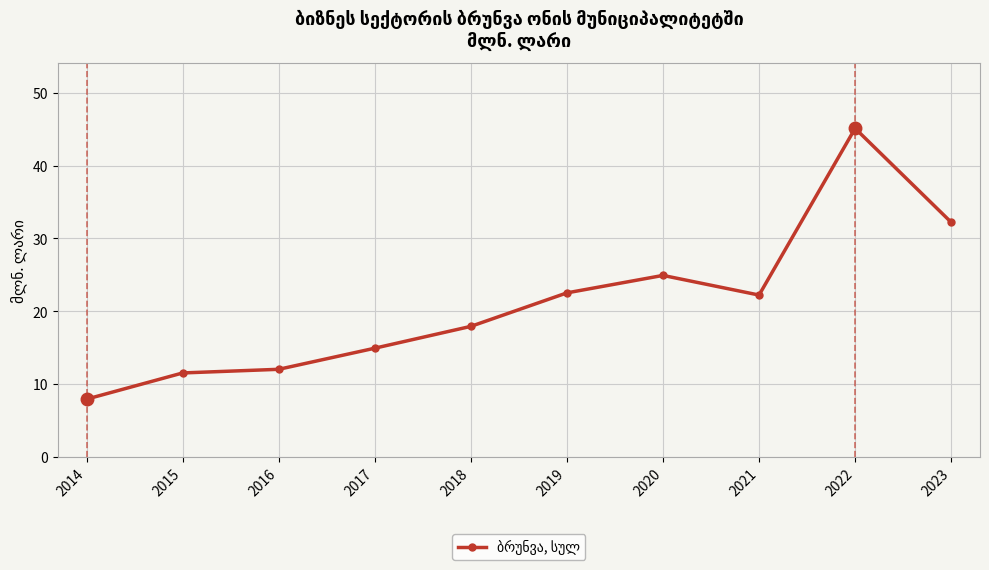

What is the maximum value shown in the chart?

45.1